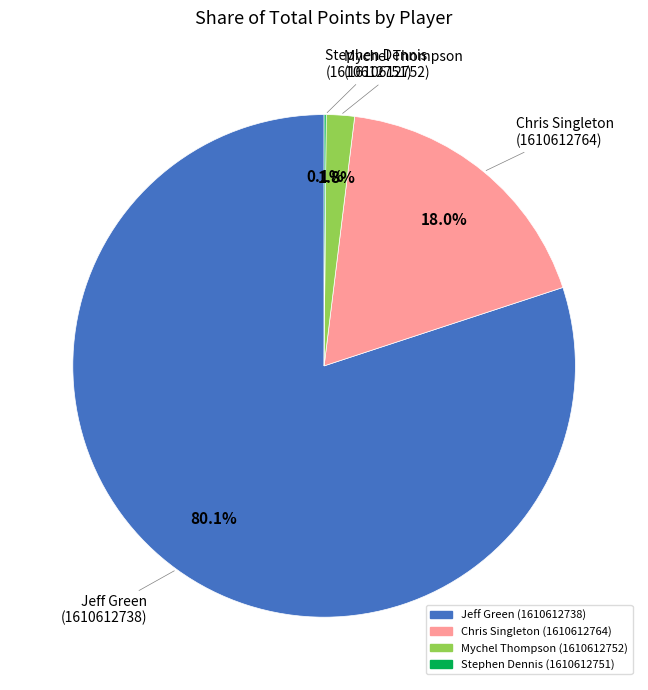

What is the largest slice in the pie chart?

Jeff Green (1610612738)